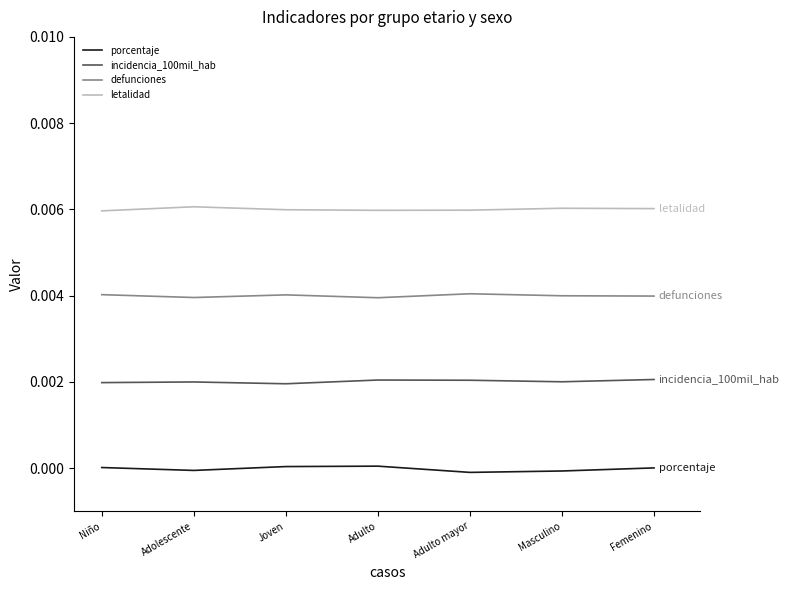

True or false: defunciones has a value of 0.0 at Joven.

True